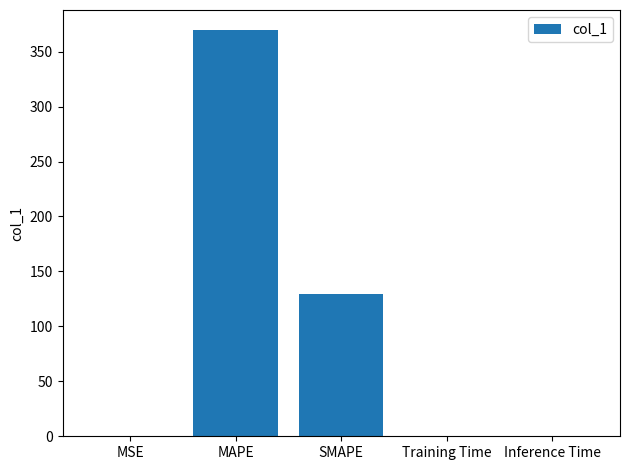

Where is the data nearest to the value 184?

SMAPE